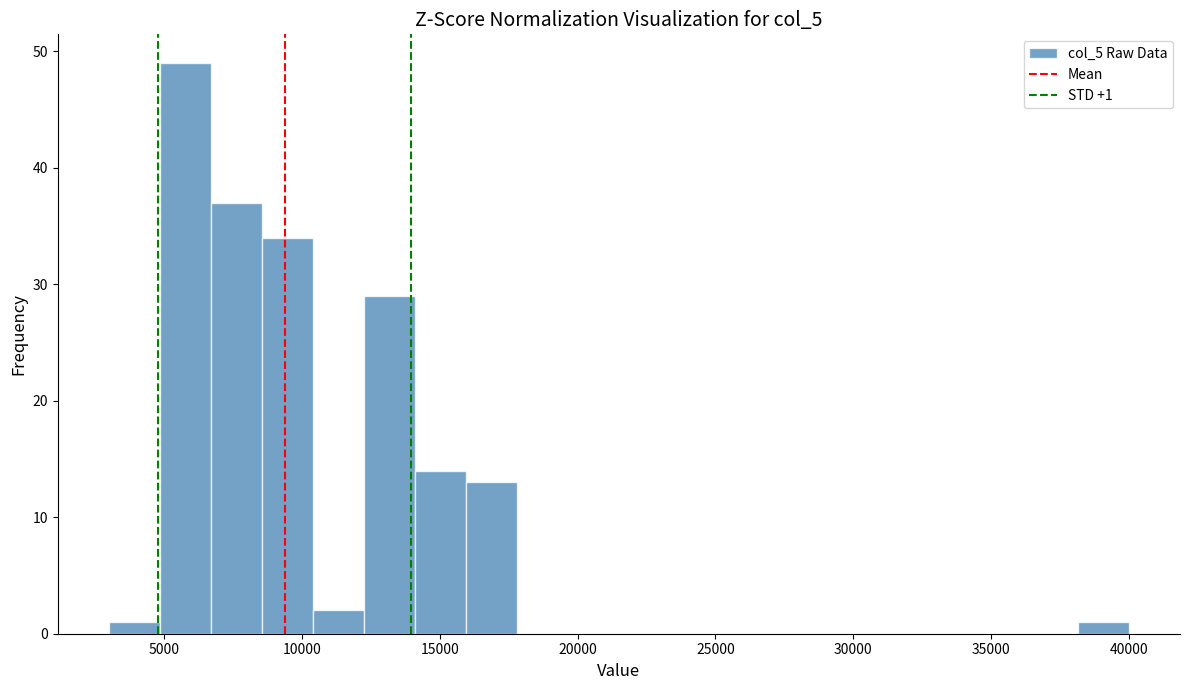

Read against the x-axis, roughly where is the centre of the tallest bar?

6000